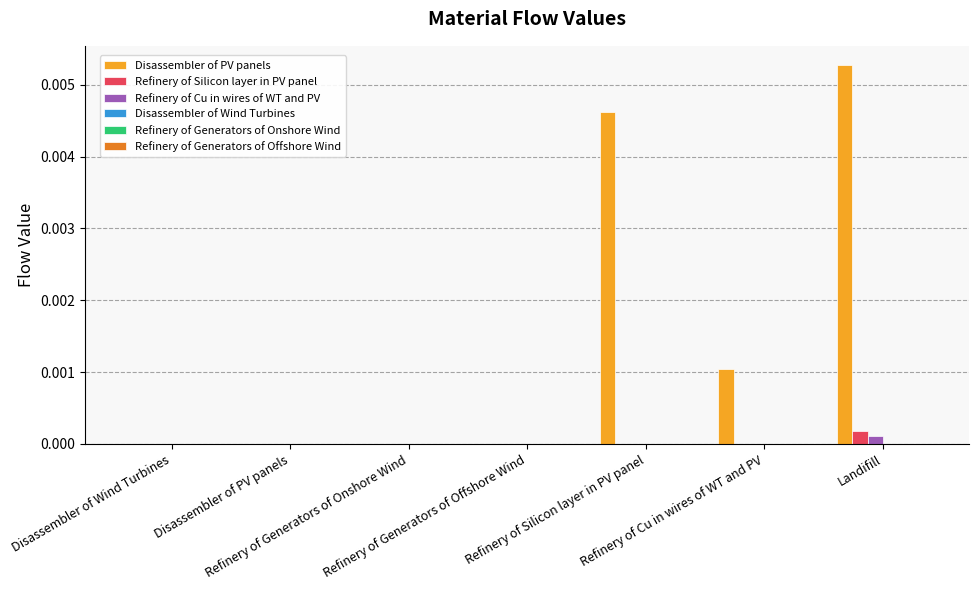

Are the bars horizontal?

No